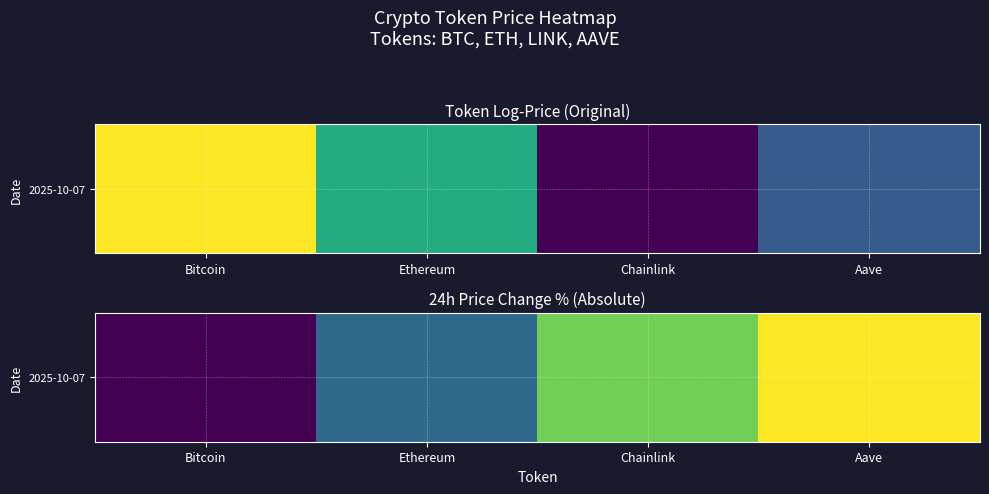

How many distinct data groups are displayed?

1